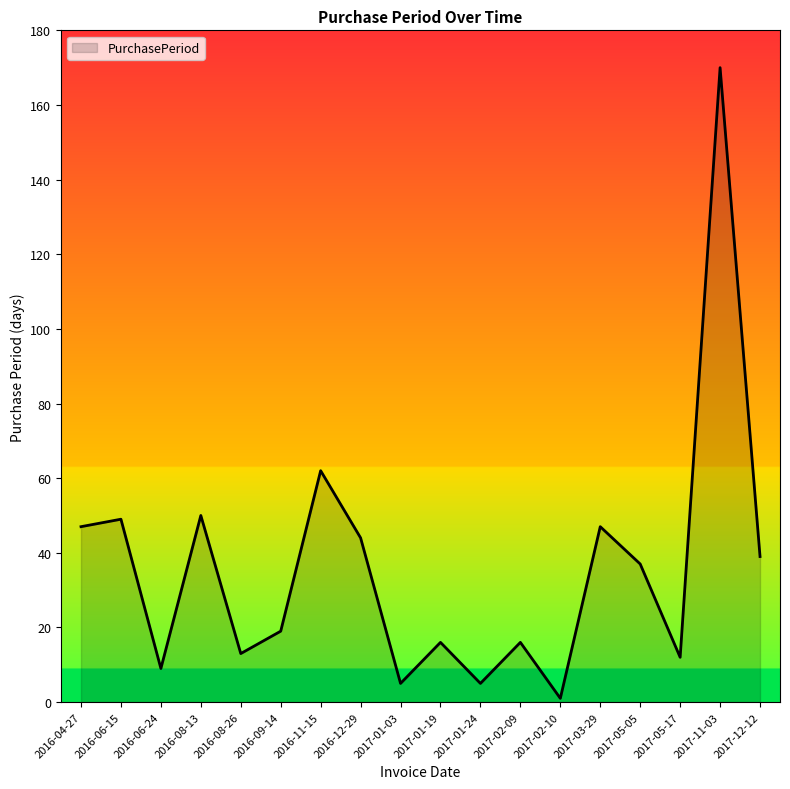

The value at 2017-02-09 is 16. True or false?

True